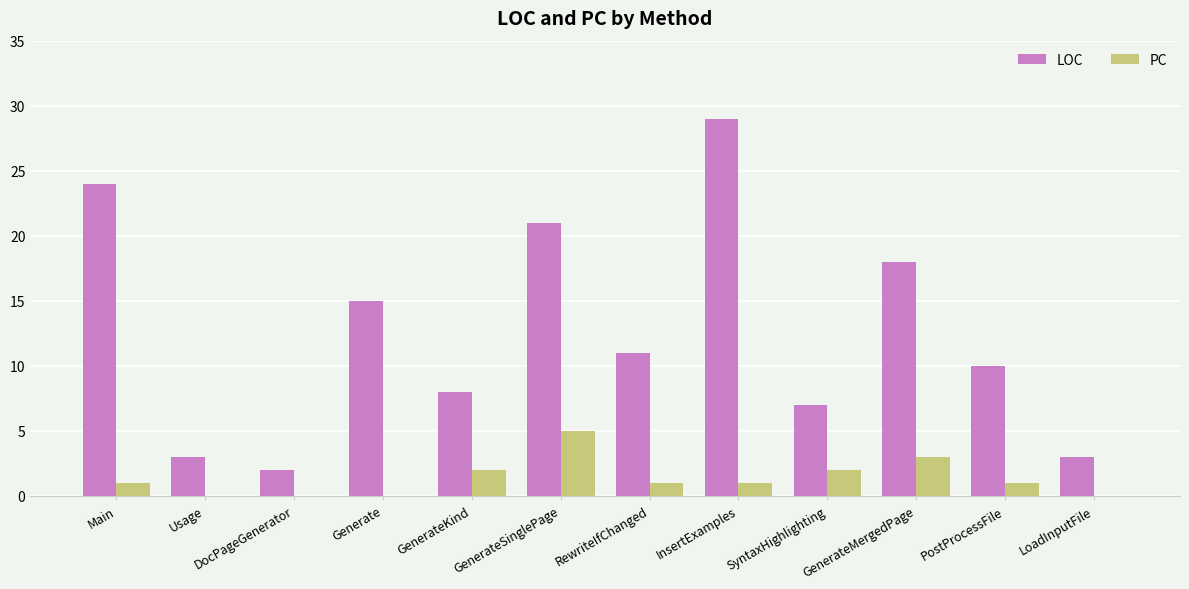

What is the maximum value for LOC?

29